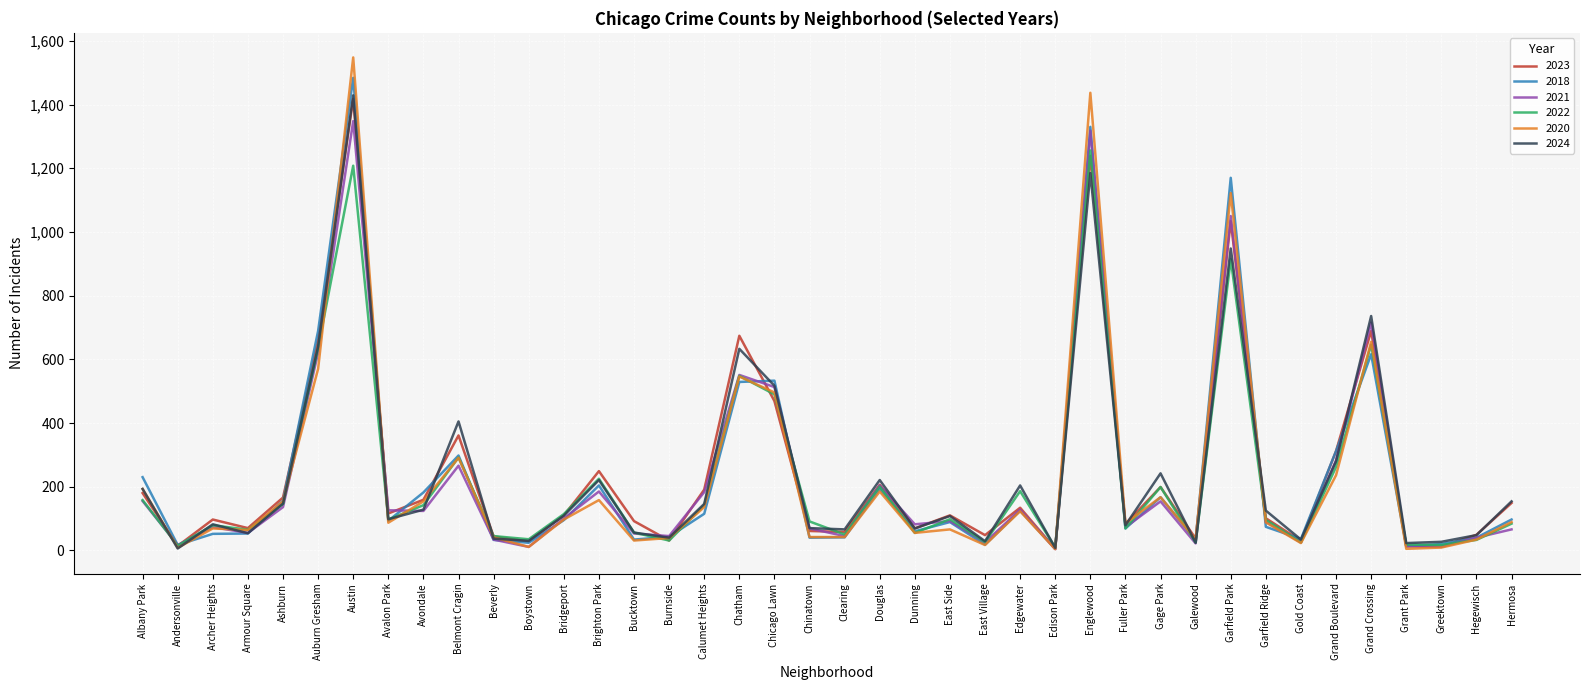

Which series has the widest spread of values?

2020